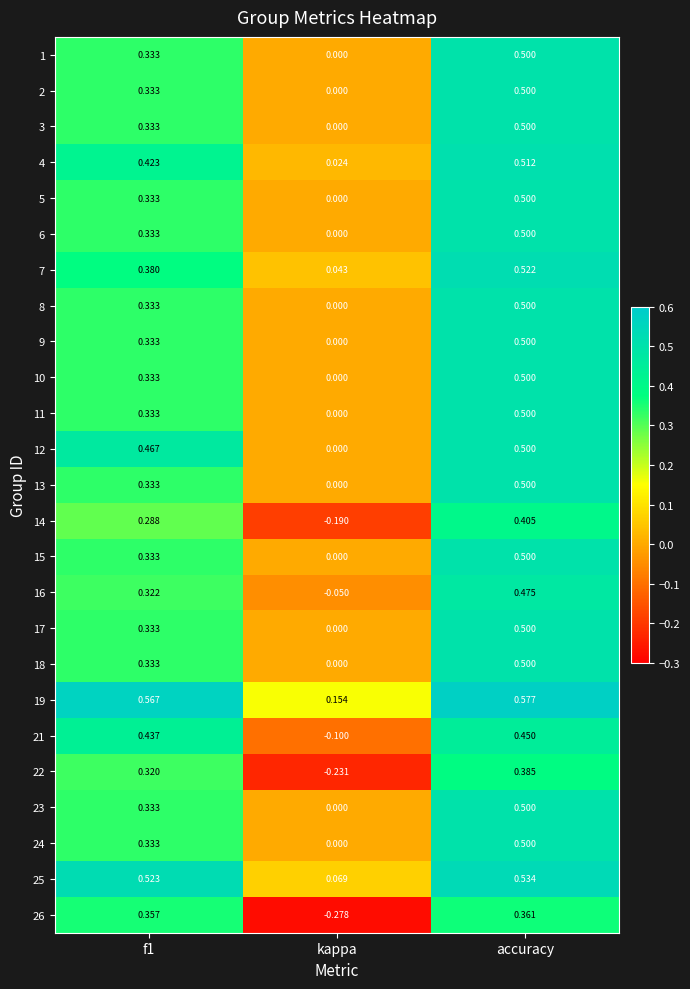

At which category is the sum across all series the highest?

accuracy